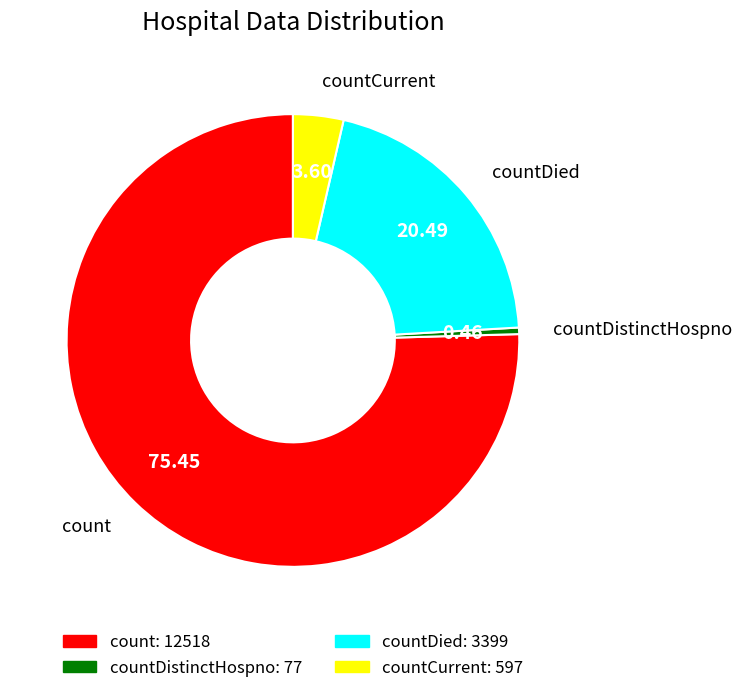

Is there any slice that represents more than half of the pie?

Yes